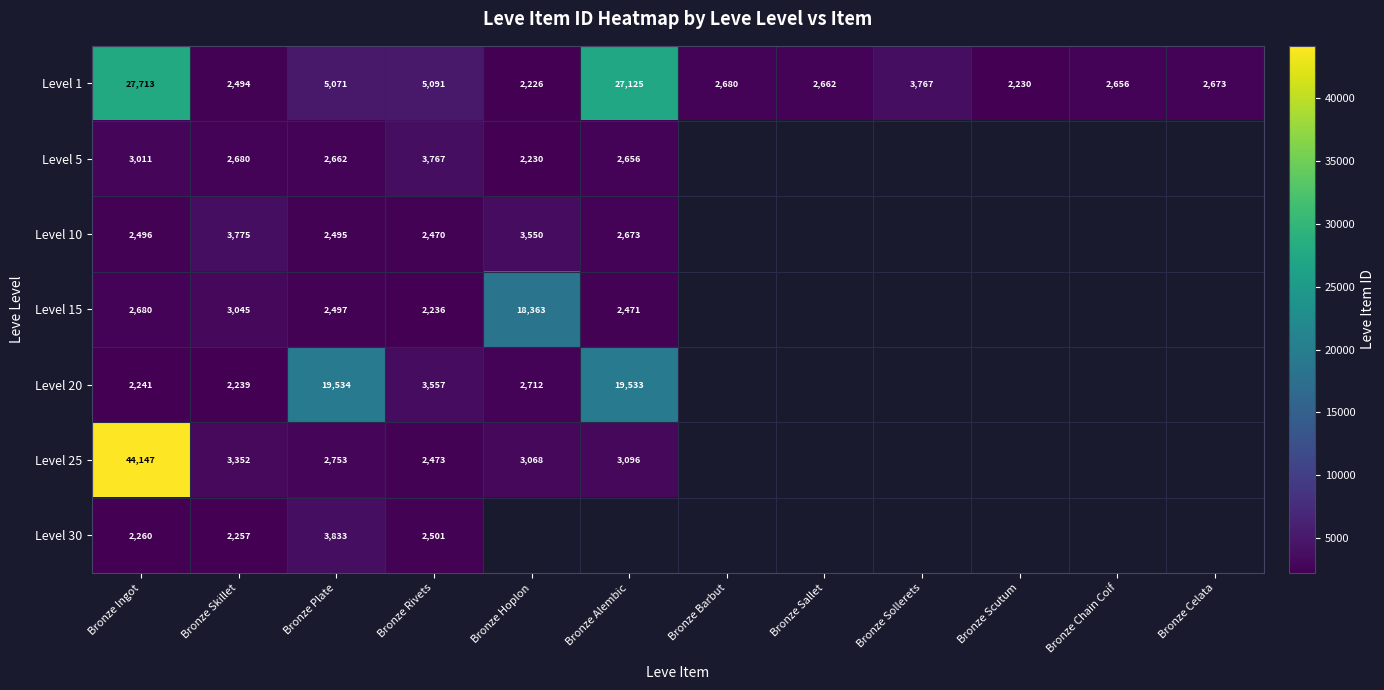

The Level 30 series shows 538 at Bronze Skillet. True or false?

False